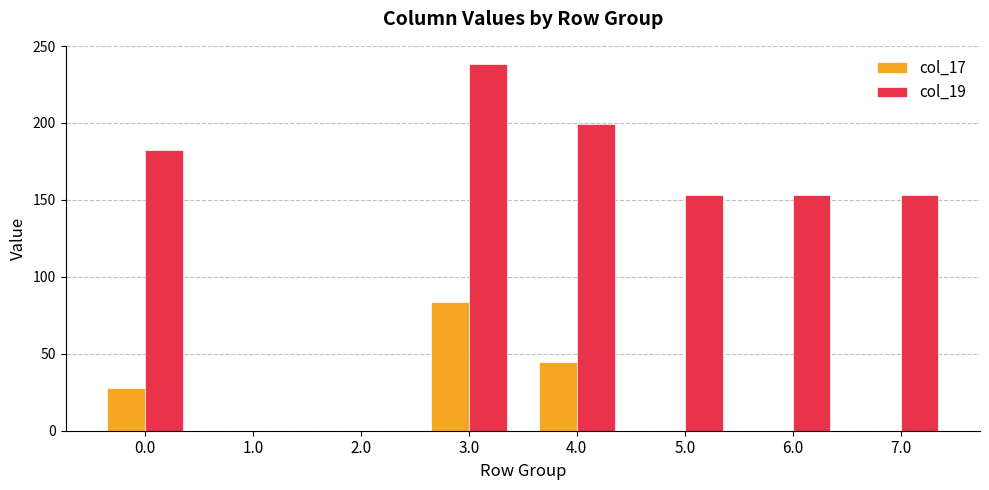

How many data points in col_17 are above 0?

3